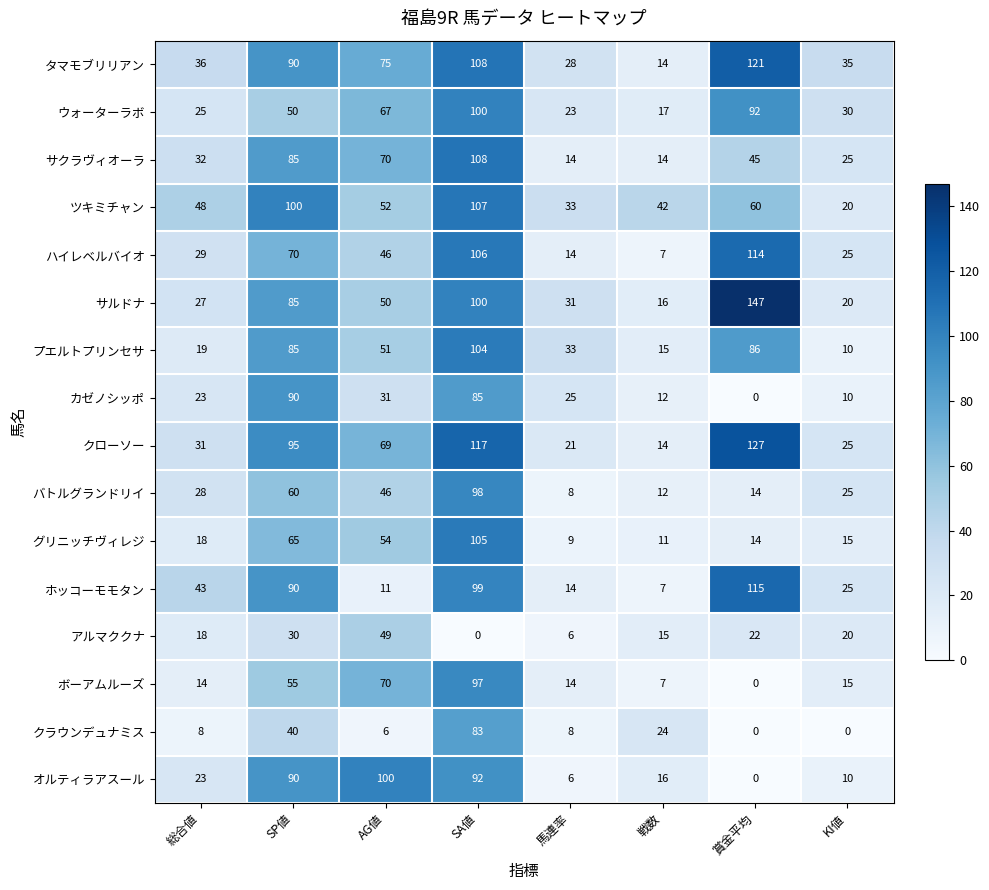

What is the sum of all ハイレベルバイオ values?

411